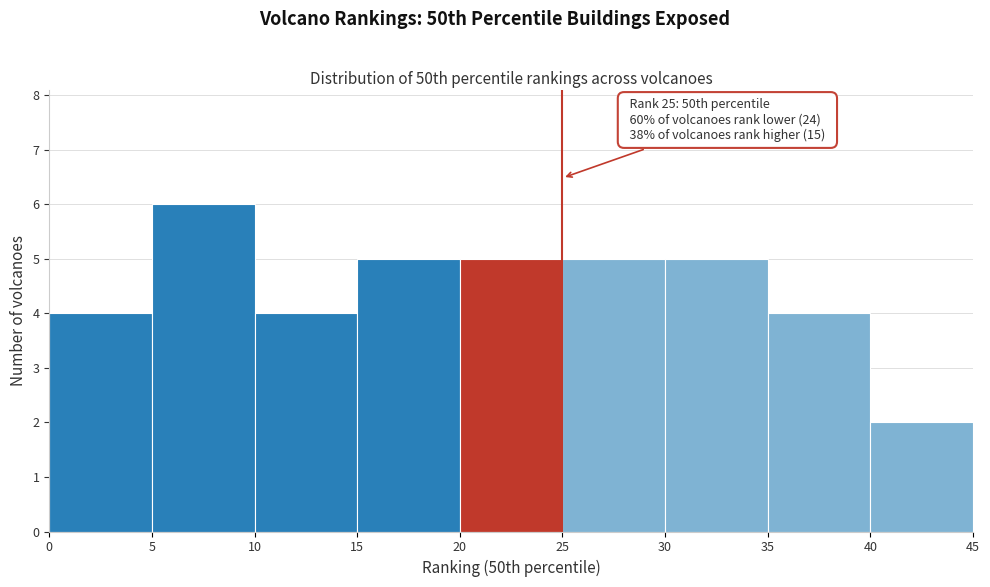

Which range on the x-axis has the tallest bar?

5 to 10